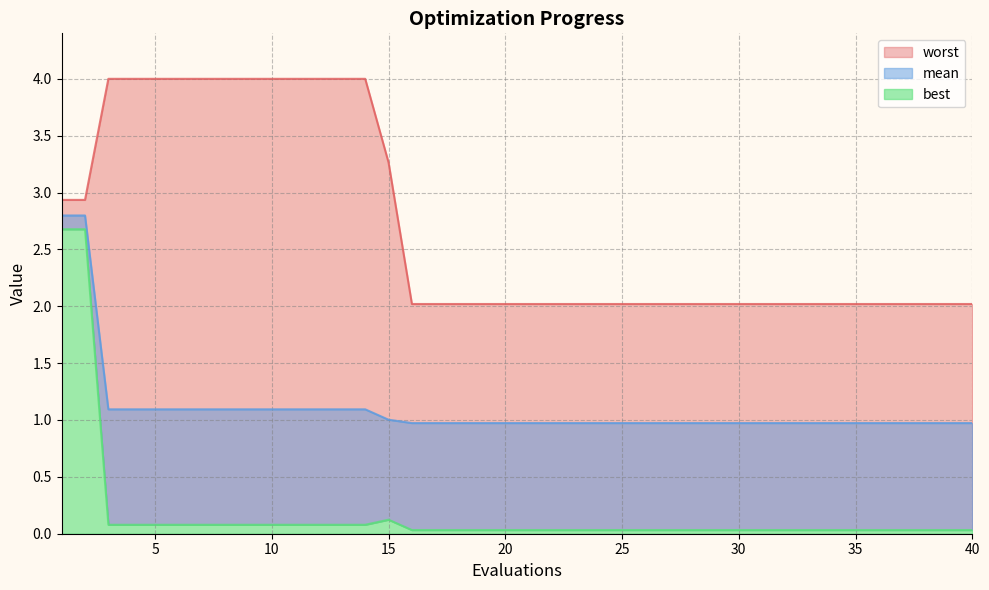

What is the sum of all mean values?

44.1